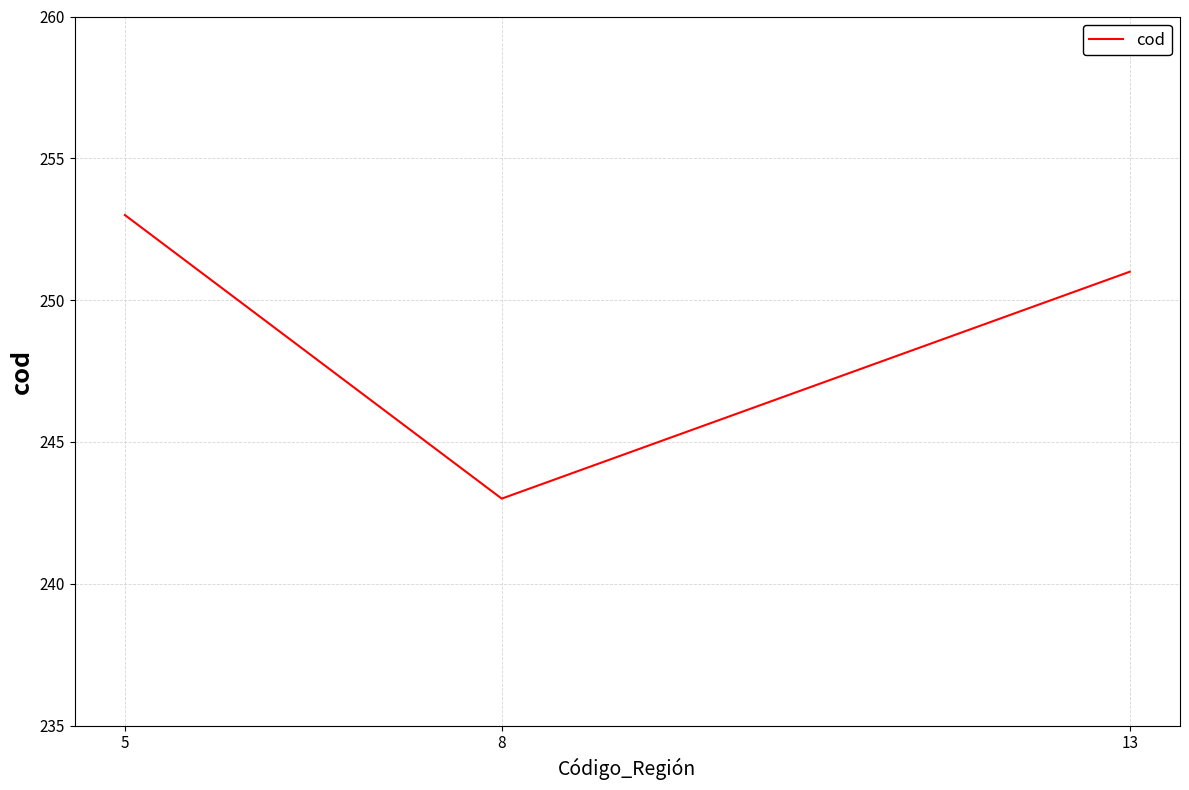

Does the chart have visible grid lines?

Yes